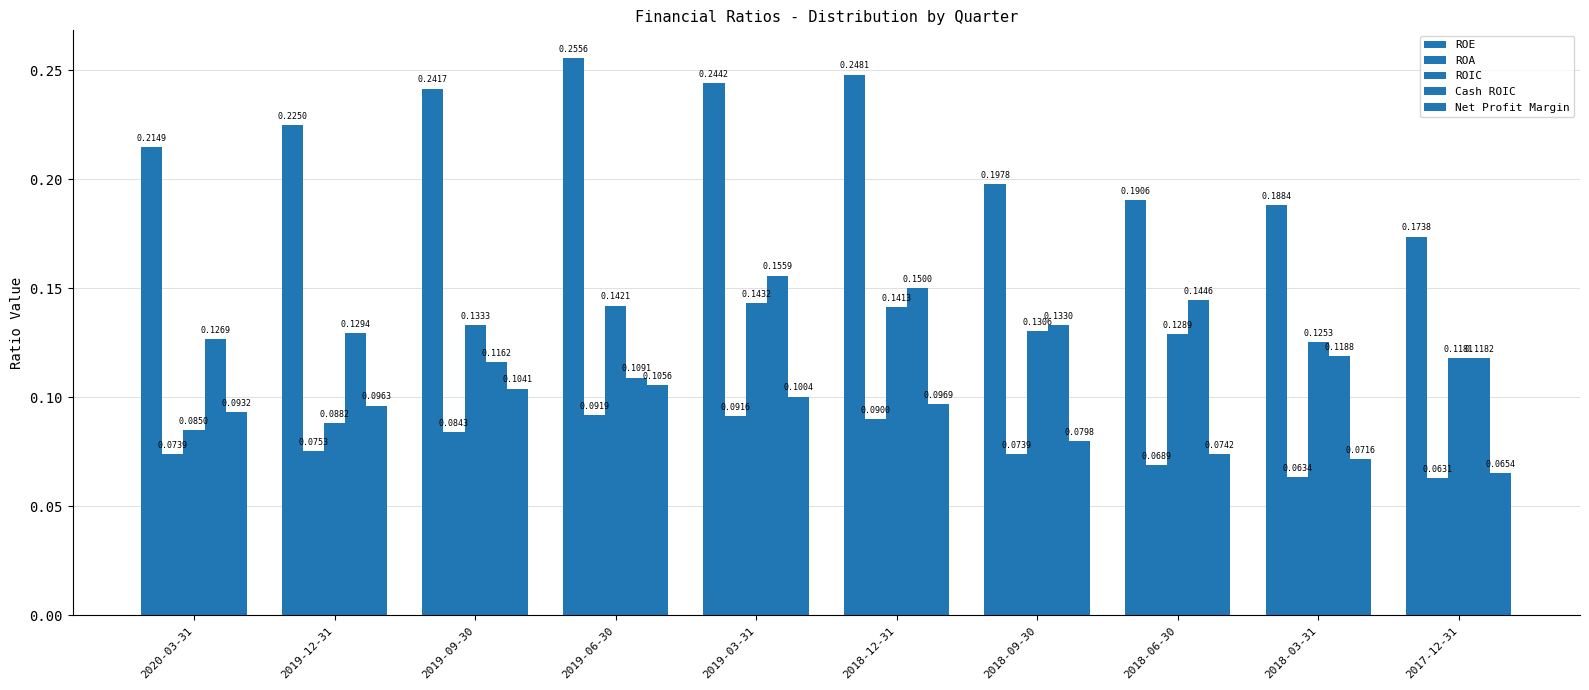

Where is Net Profit Margin nearest to the value 0?

2017-12-31